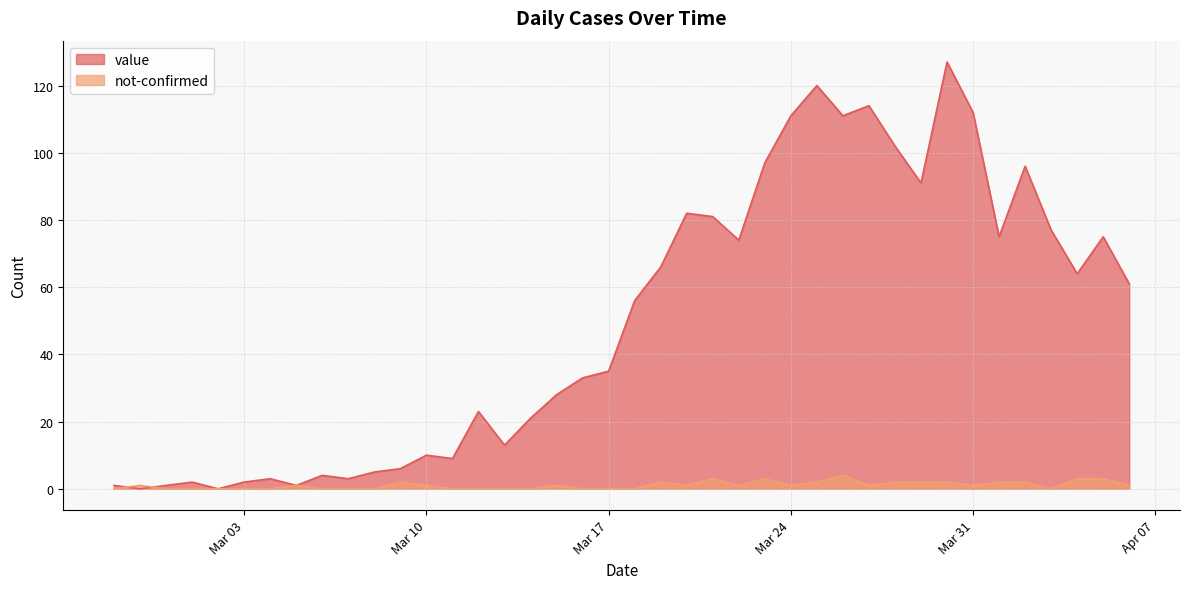

The value of not-confirmed at 2020-03-13 is 0. True or false?

True